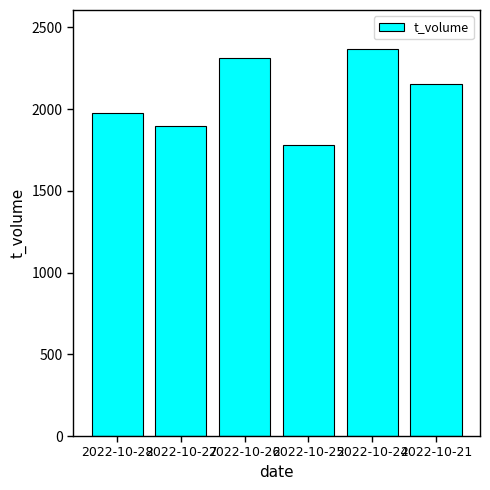

What is the maximum value shown in the chart?

2370